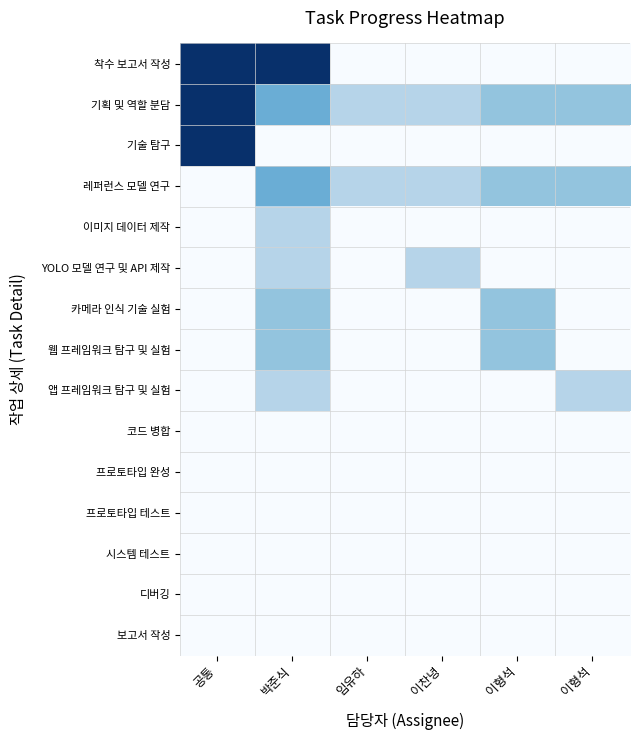

What is the maximum value shown in the chart?

1.0